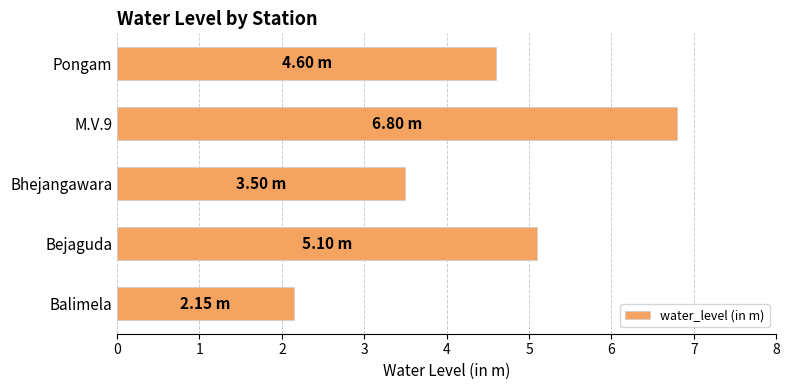

What is the average value?

4.4